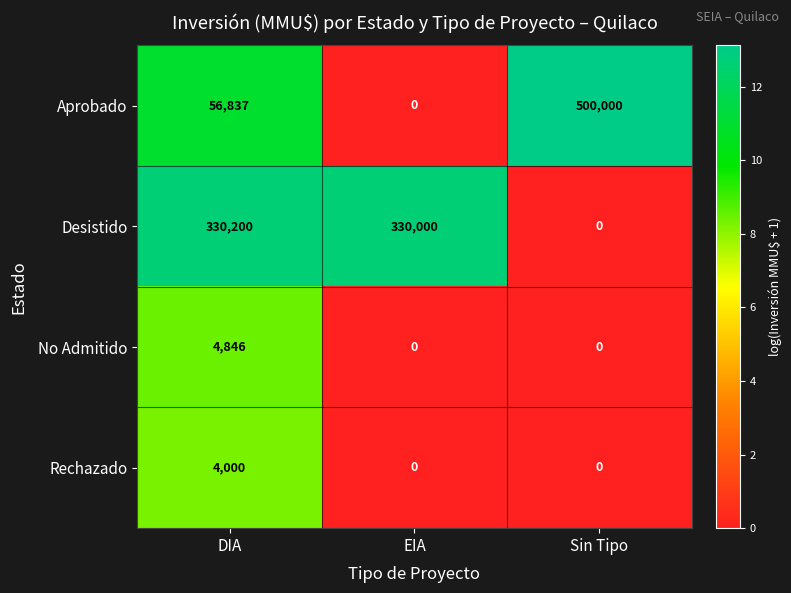

The No Admitido series shows 4846 at DIA. True or false?

True